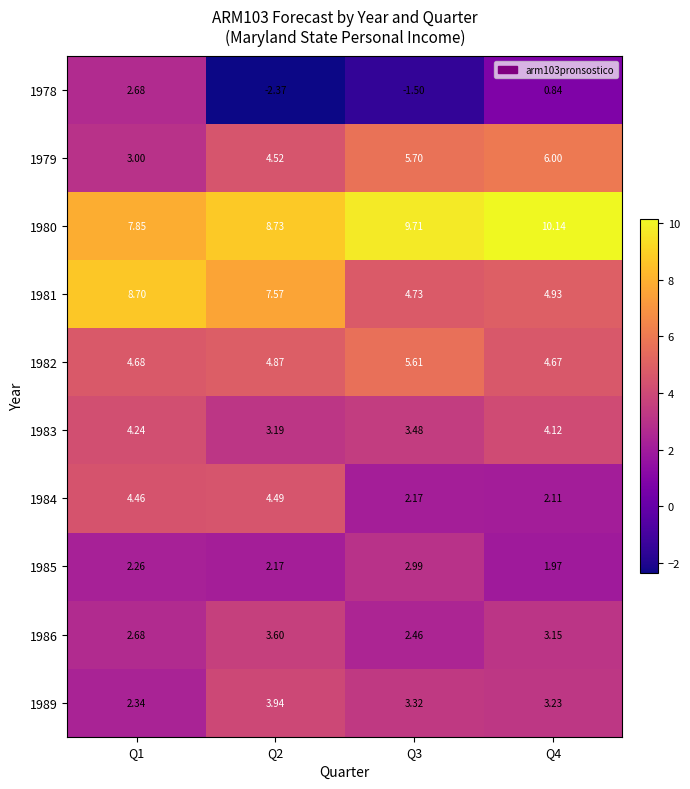

How many series are shown in this chart?

10